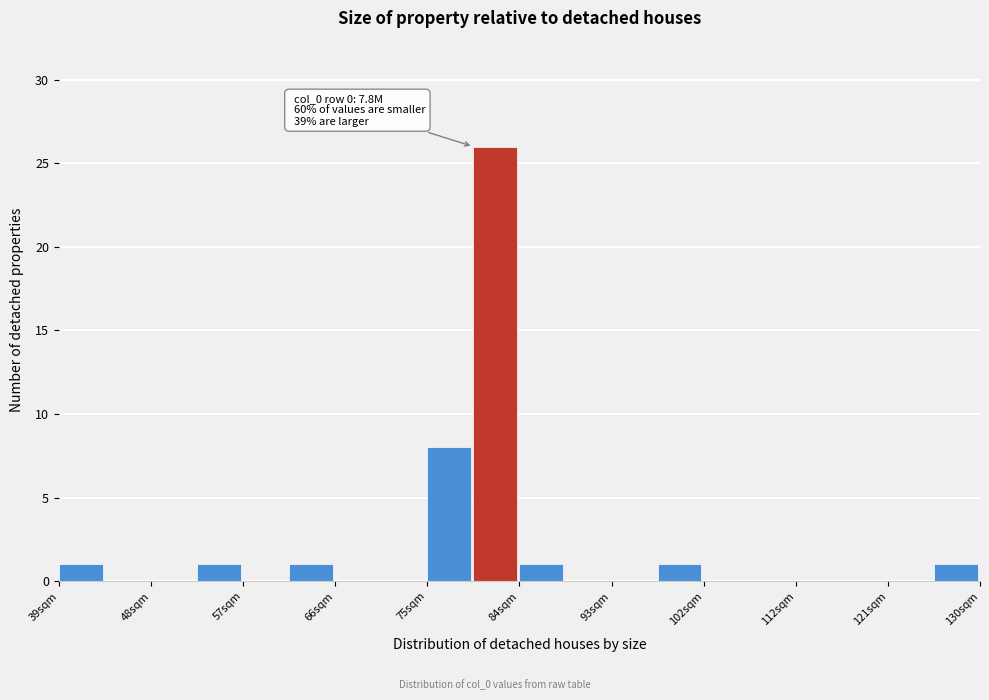

Over which range of the x-axis is the bar tallest?

80 to 84